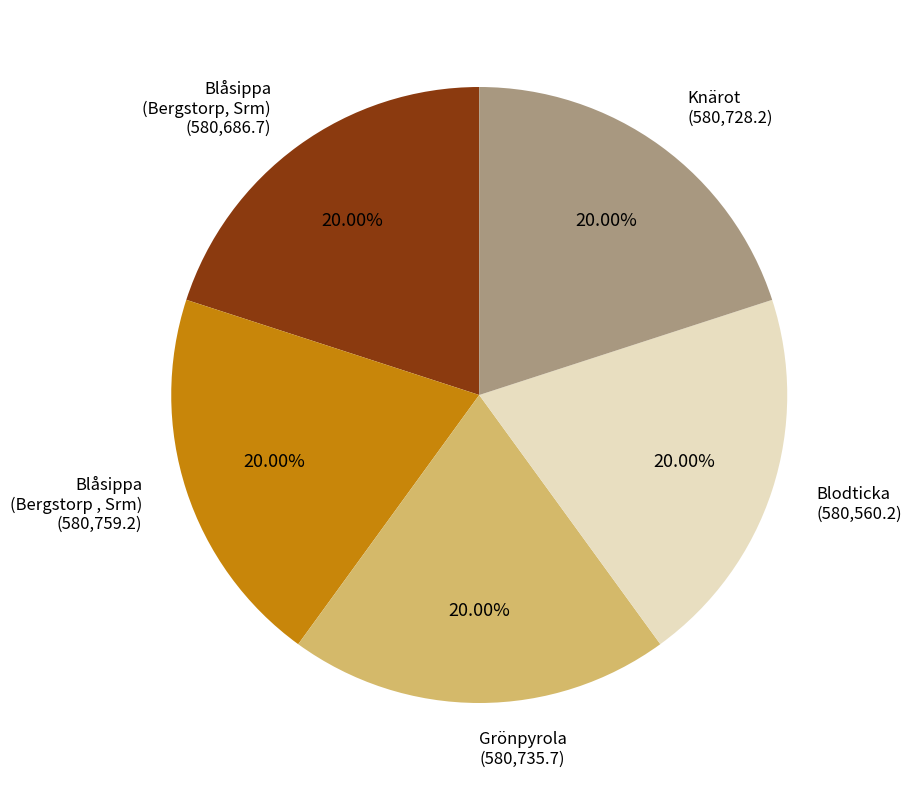

Does Blåsippa (Bergstorp , Srm) represent more than half of the total?

No